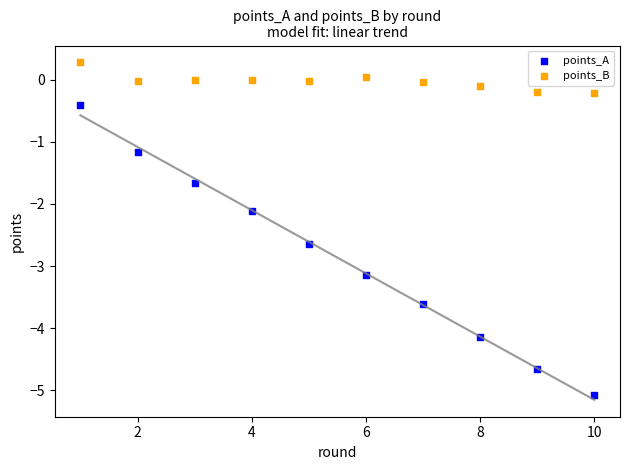

Which series reaches the maximum Y coordinate?

points_B